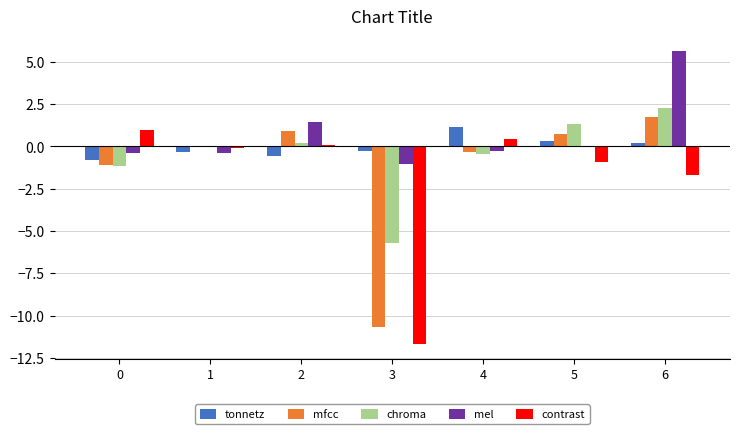

Is the value of chroma at 4 greater than the value of contrast at 2?

No